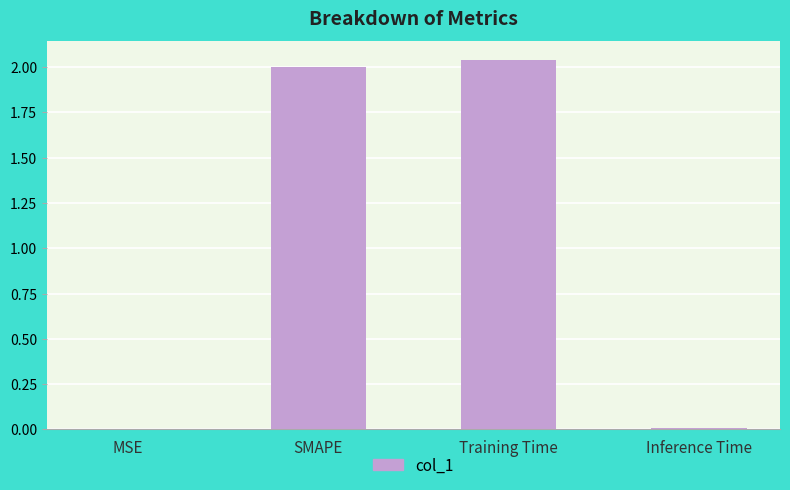

What is the sum of all values?

4.0